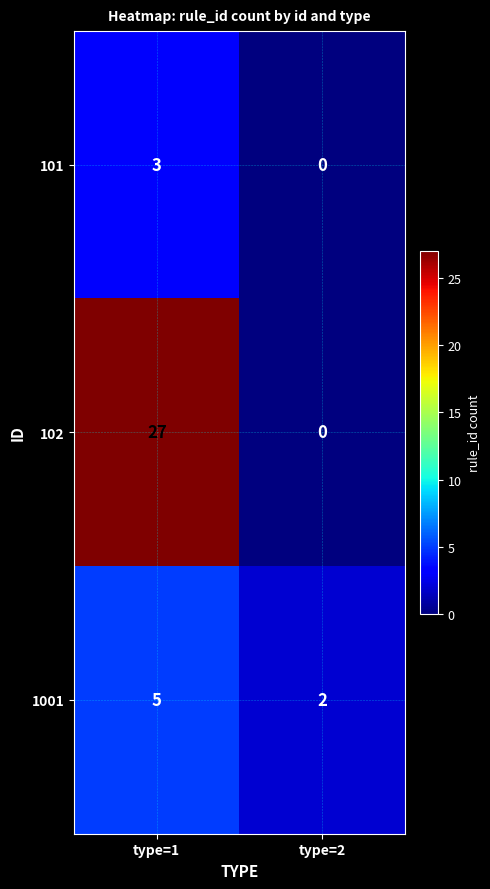

What is the total value across all series at type=1?

35